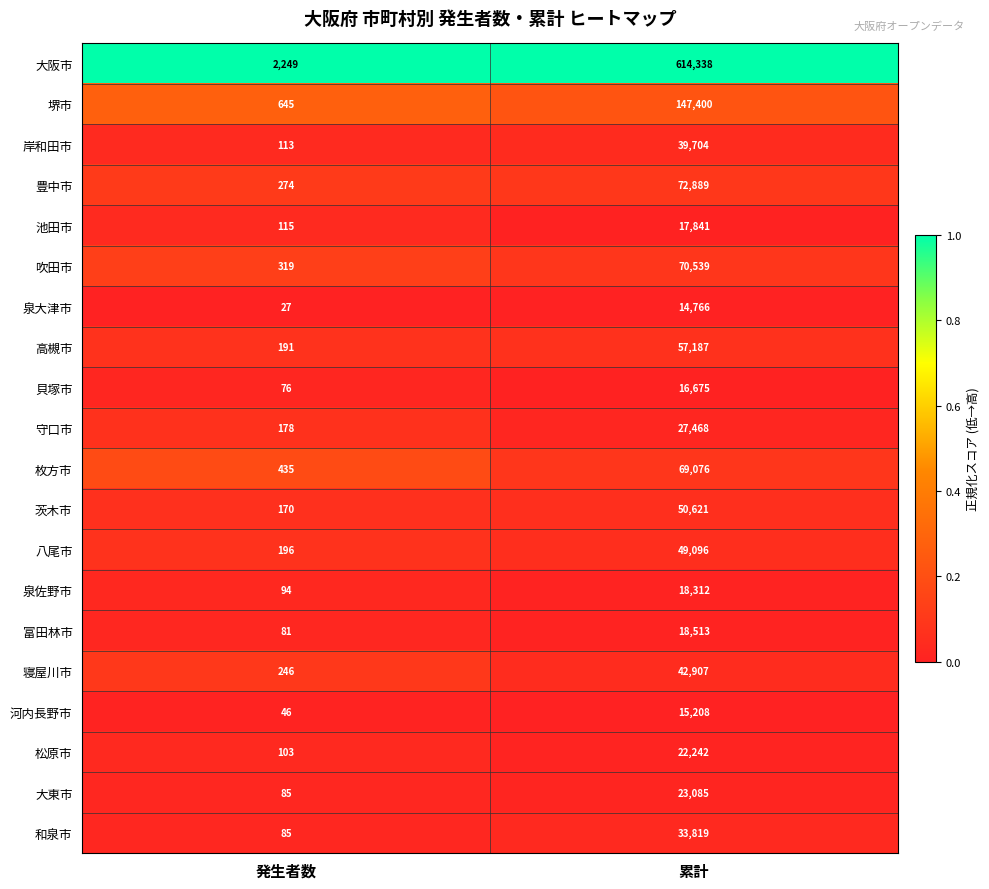

Rank the series by their maximum value, from lowest to highest.

泉大津市, 河内長野市, 貝塚市, 池田市, 泉佐野市, 富田林市, 松原市, 大東市, 守口市, 和泉市, 岸和田市, 寝屋川市, 八尾市, 茨木市, 高槻市, 枚方市, 吹田市, 豊中市, 堺市, 大阪市